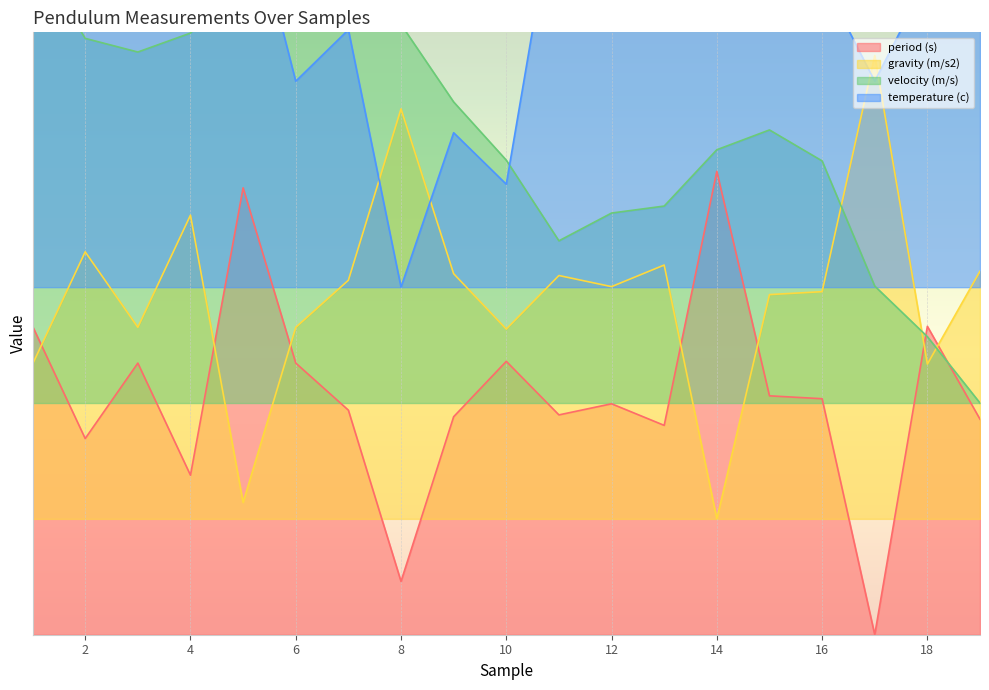

What are all the series names shown in the legend?

period (s), gravity (m/s2), velocity (m/s), temperature (c)